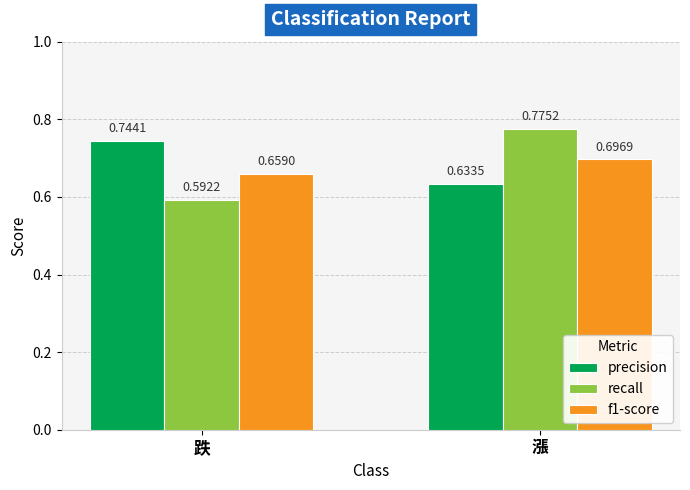

What is the sum of the f1-score values at 跌 and 漲?

1.4